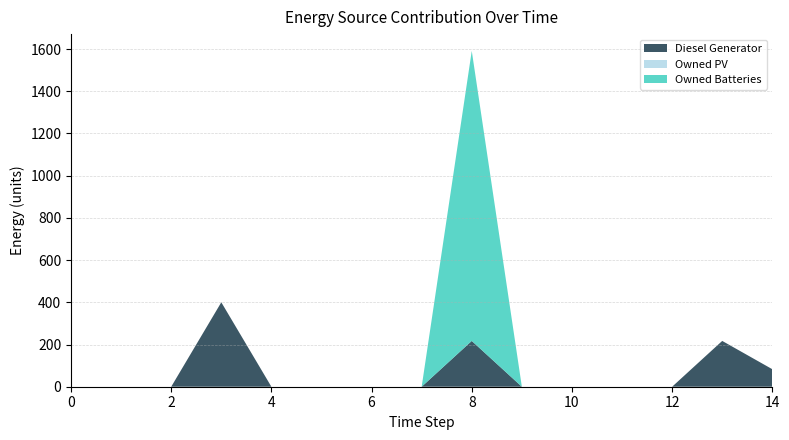

Reading left to right, extract all data points from this chart.

Diesel Generator: 0	0	0	400	0	0	0	0	217	0	0	0	0	217	83
Owned PV: 0	0	0	0	0	0	0	0	0	0	0	0	0	0	0
Owned Batteries: 0	0	0	0	0	0	0	0	1374	0	0	0	0	0	0